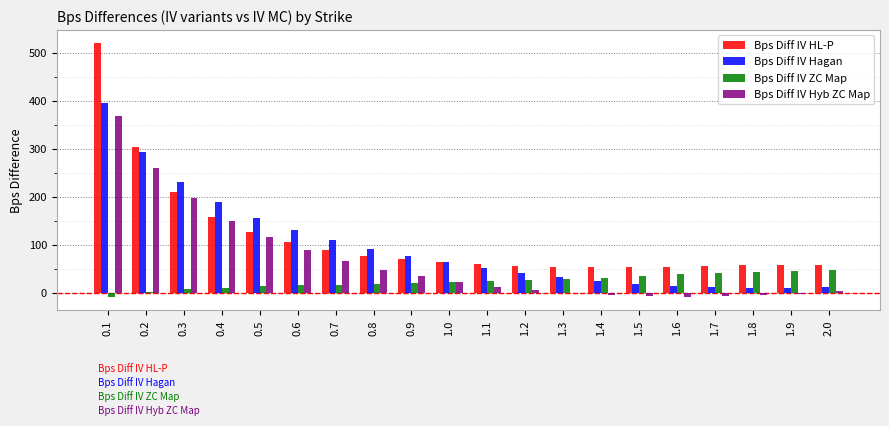

What is the greatest value displayed?

521